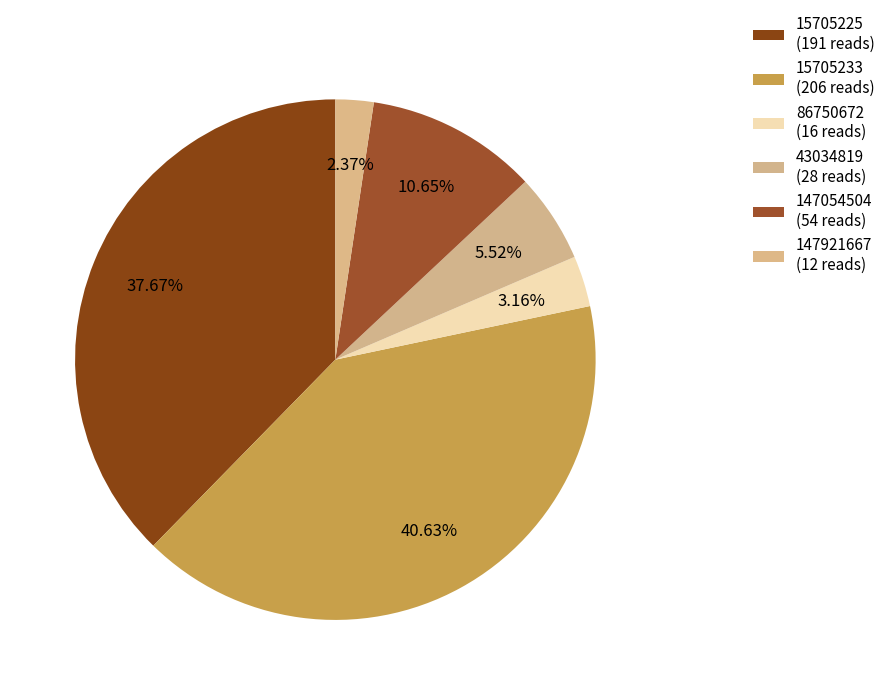

How many segments does this pie chart have?

6